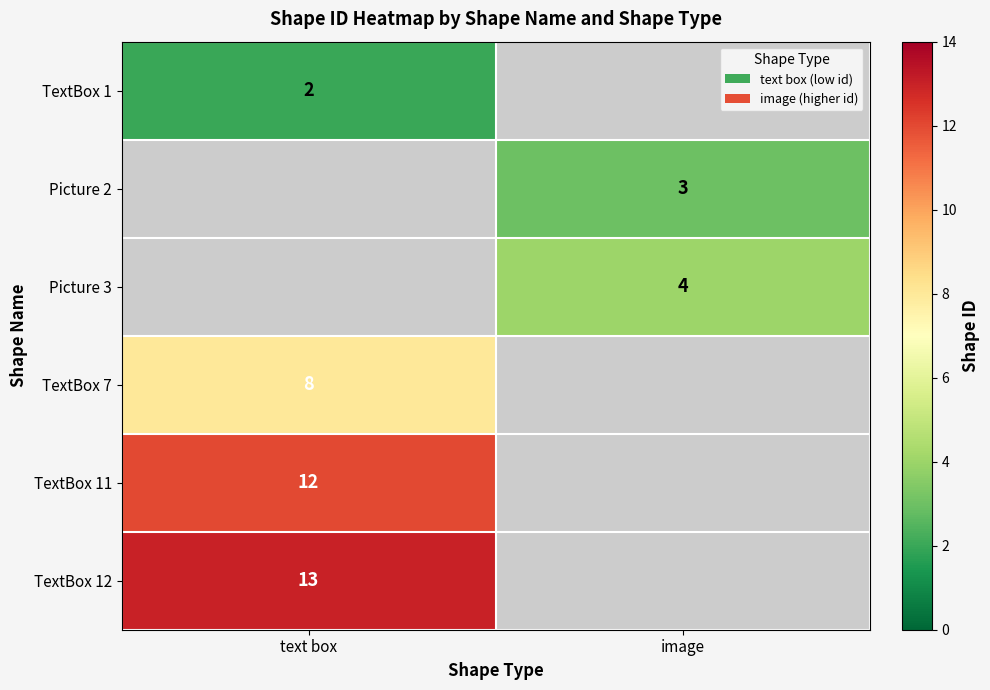

True or false: Picture 3 has a value of 2 at image.

False